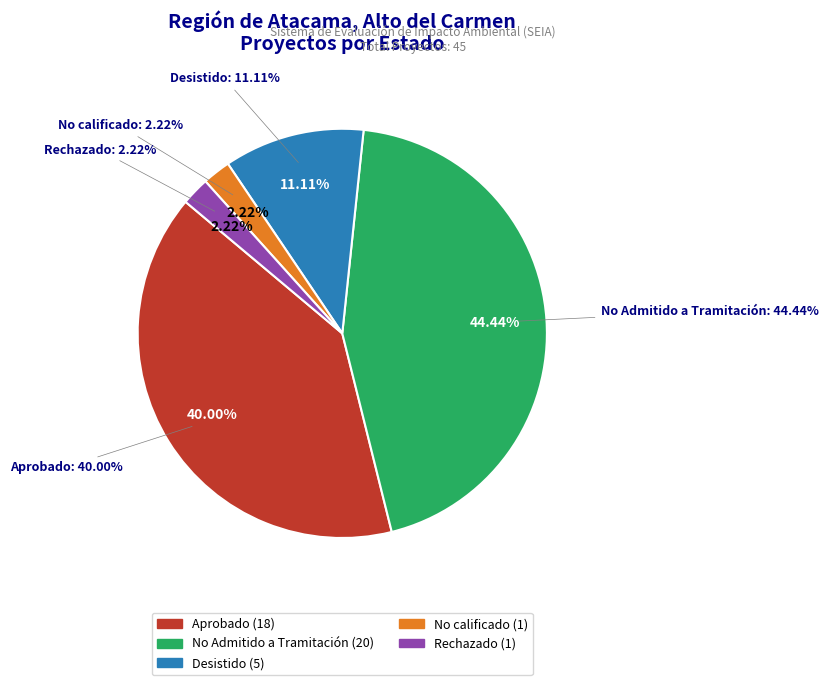

To the nearest percent, what is the average slice percentage?

20%